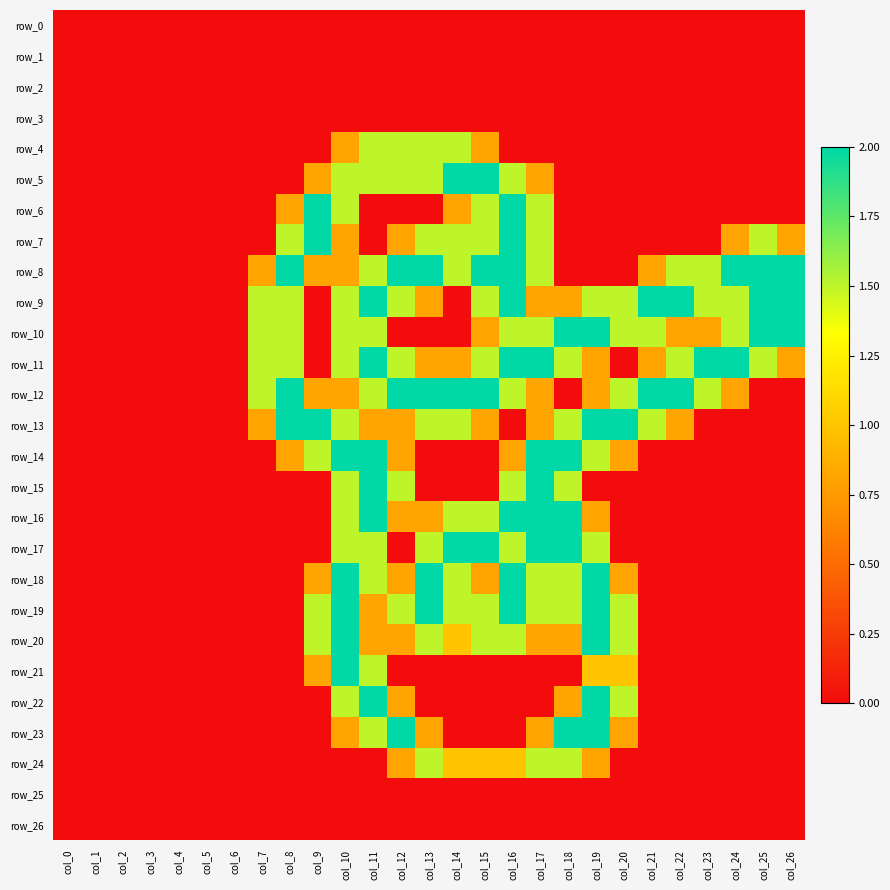

What is the difference between the maximum and second lowest values in the row_5 series?

2.0